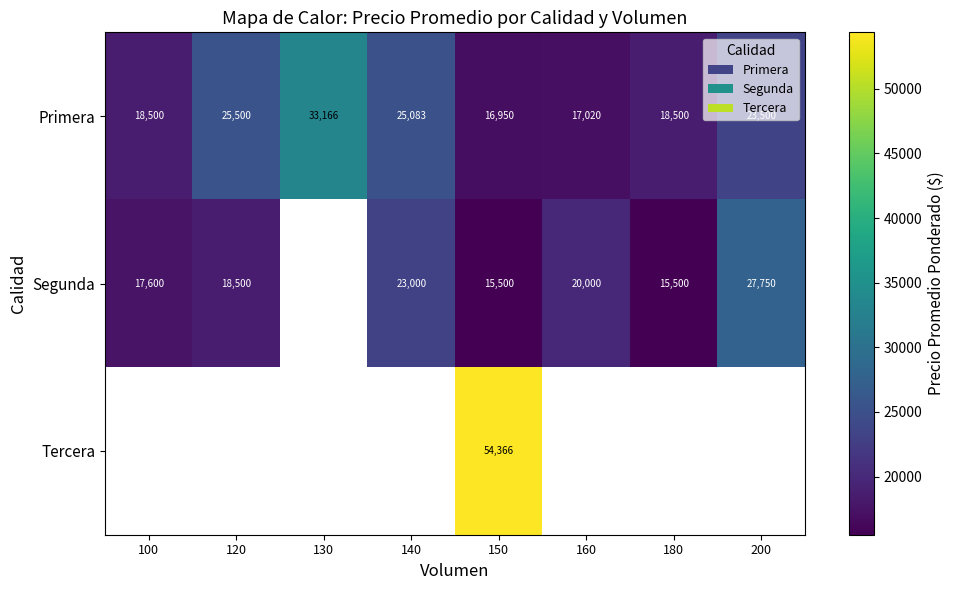

Is the value of Primera at 160 greater than the value of Segunda at 120?

No